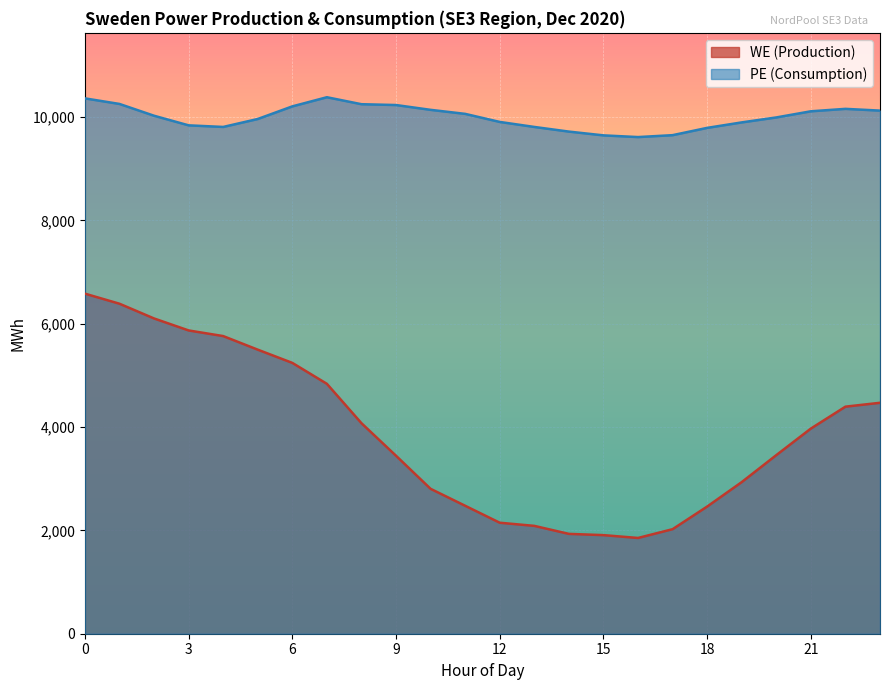

List the labels in order of WE (Production) value, smallest first.

16, 15, 14, 17, 13, 12, 18, 11, 10, 19, 9, 20, 21, 8, 22, 23, 7, 6, 5, 4, 3, 2, 1, 0